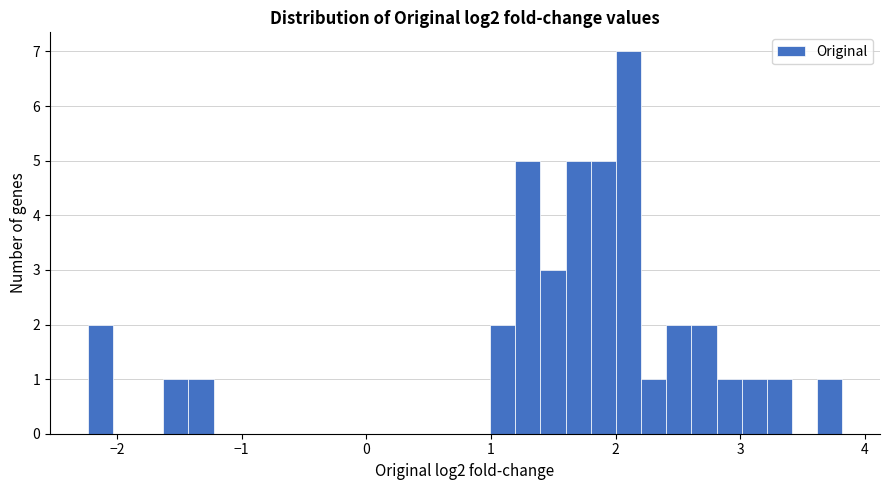

Around what value on the x-axis is the tallest bar? Give the approximate position of its centre, as read against the axis.

2.1